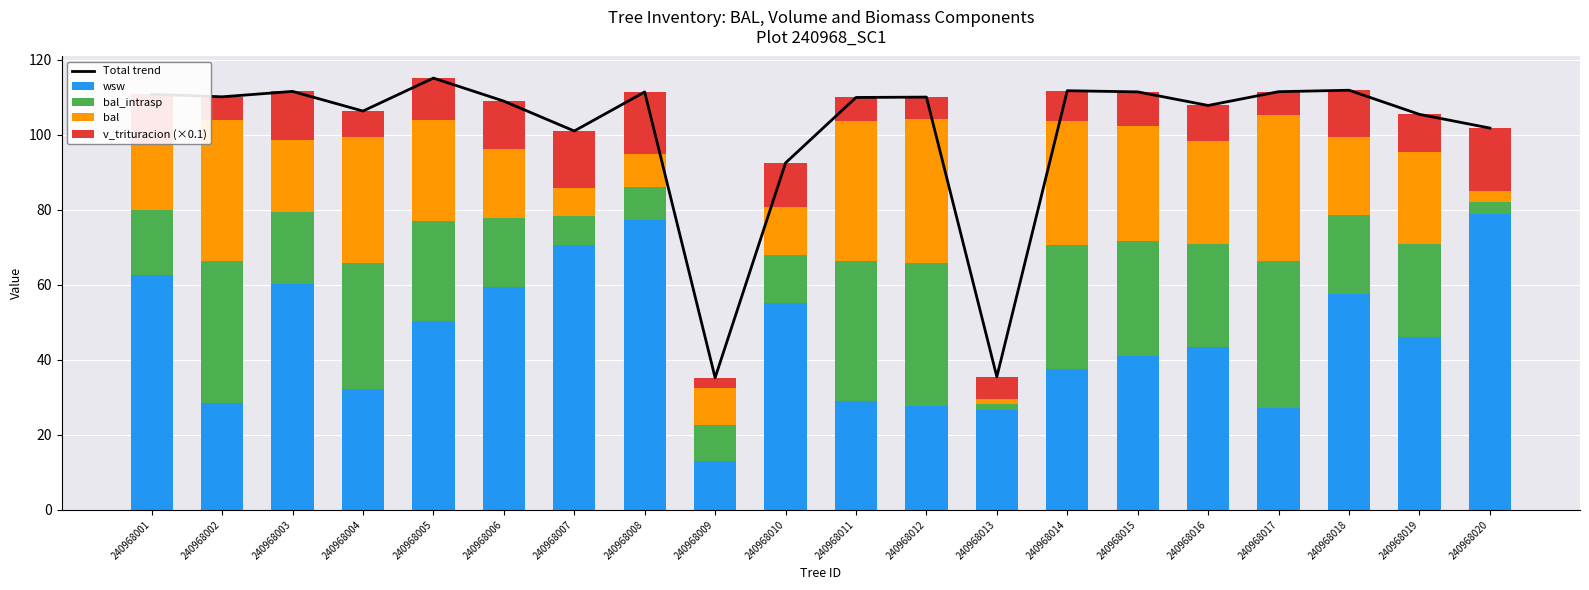

What is the difference between the bal_intrasp values at 240968014 and 240968004?

0.5